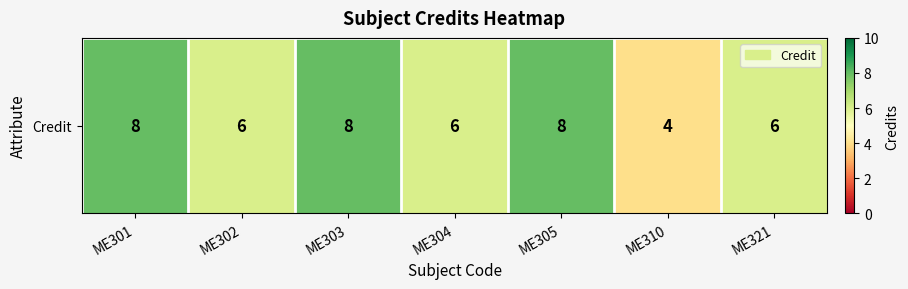

How many series are shown in this chart?

1